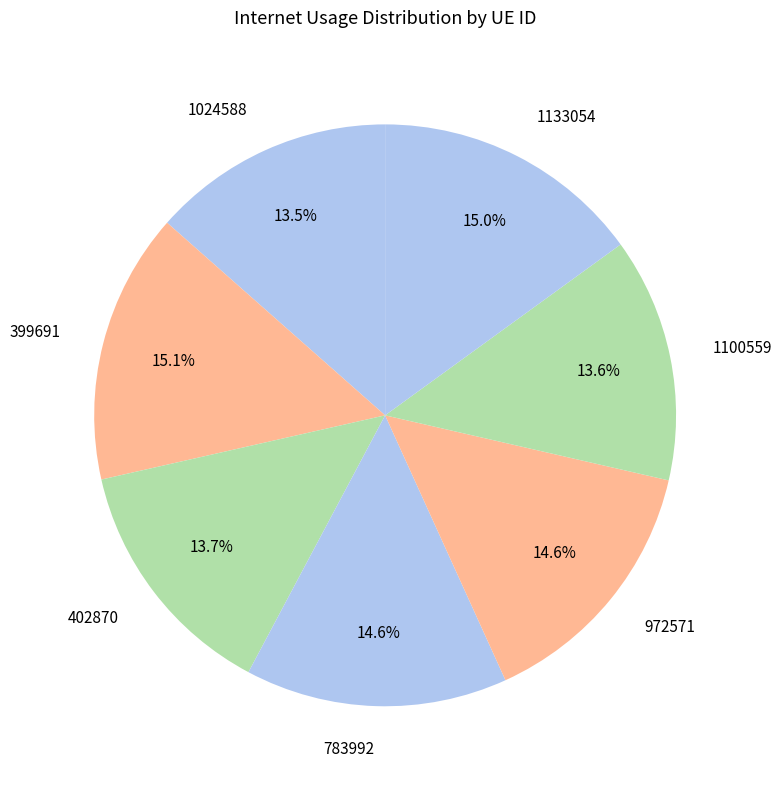

What is the total percentage of 1024588 and 1100559?

27.1%